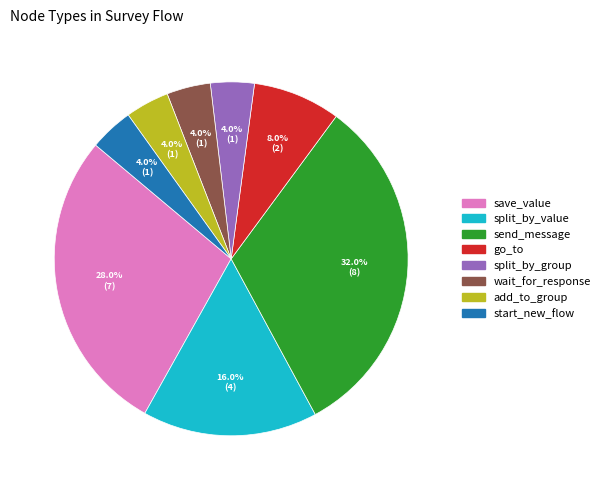

Is it true that wait_for_response is 4% of the pie?

True